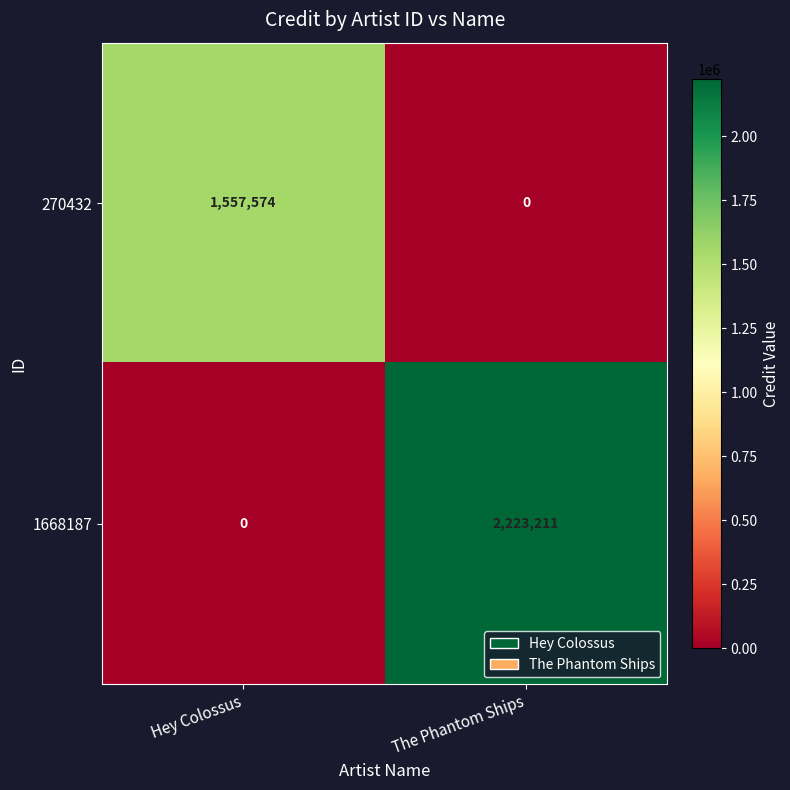

List the labels in order of 1668187 value, largest first.

The Phantom Ships, Hey Colossus